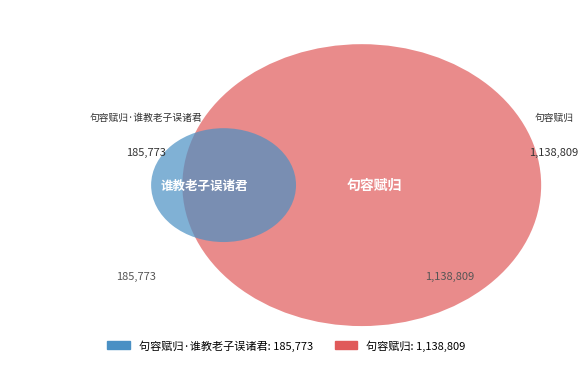

Is it true that 句容赋归 is 79% of the pie?

False